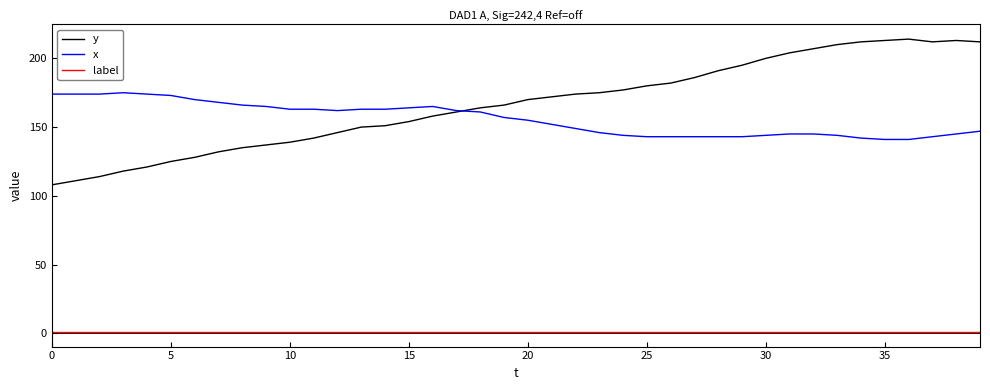

What is the maximum value shown in the chart?

214